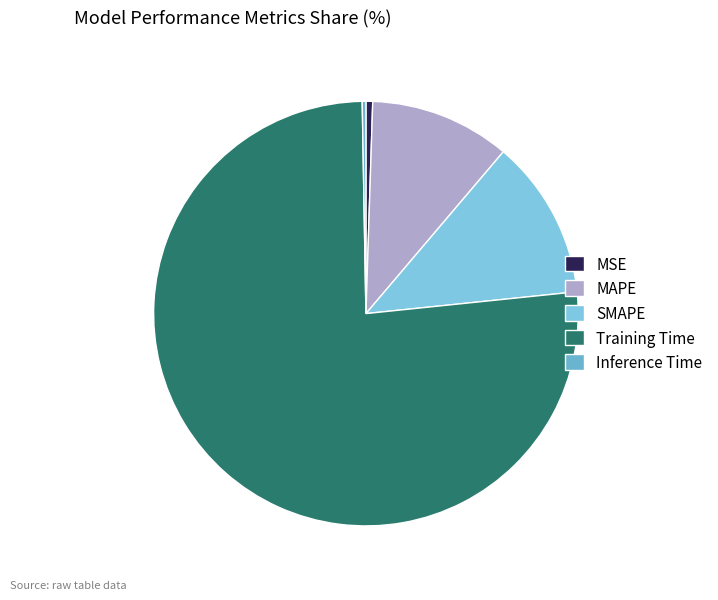

True or false: MAPE accounts for 11% of the total.

True